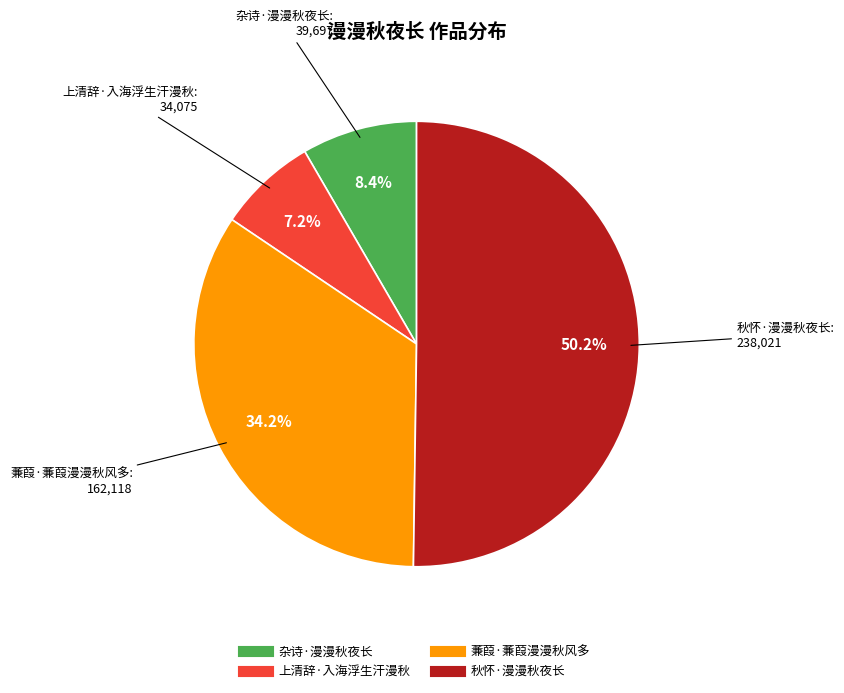

Which category has the smallest portion of the pie?

上清辞·入海浮生汗漫秋